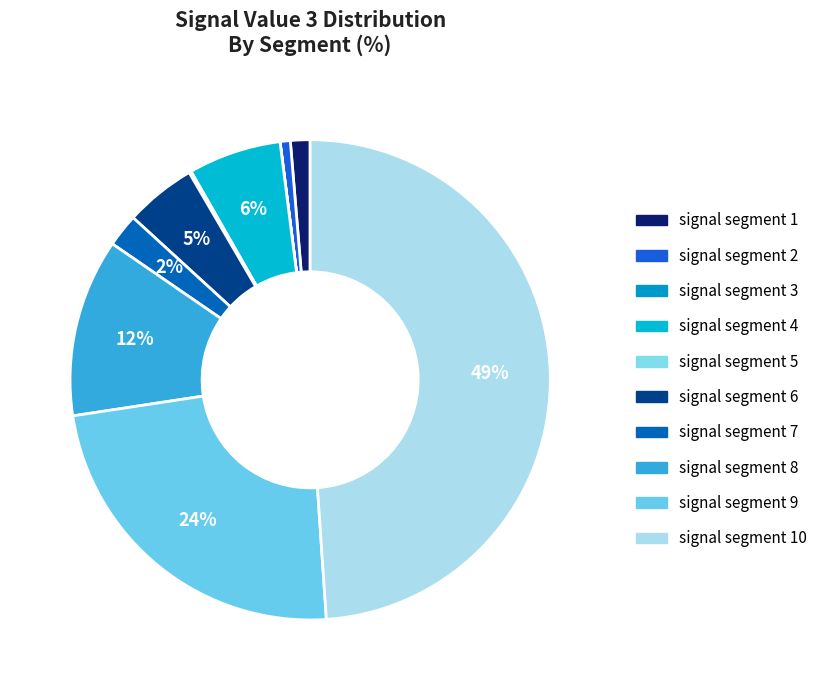

True or false: signal segment 1 accounts for 12% of the total.

False